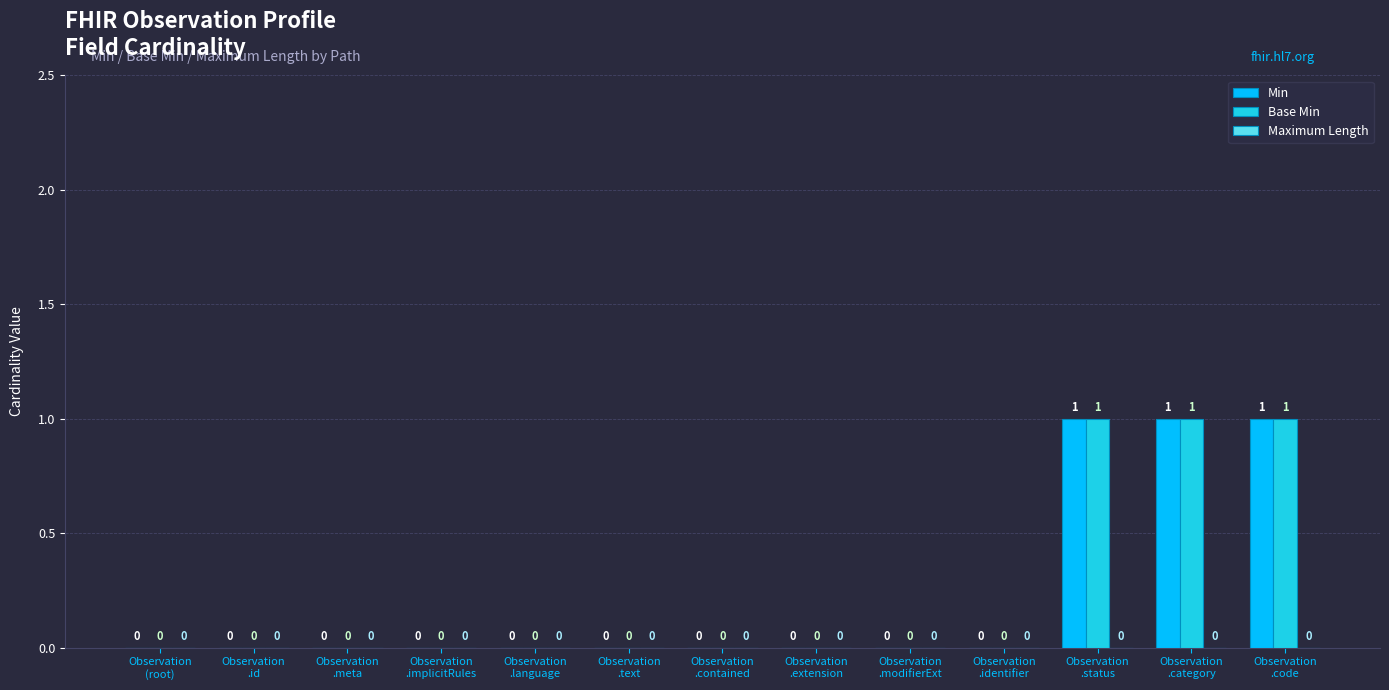

Count the number of categories in the chart.

13